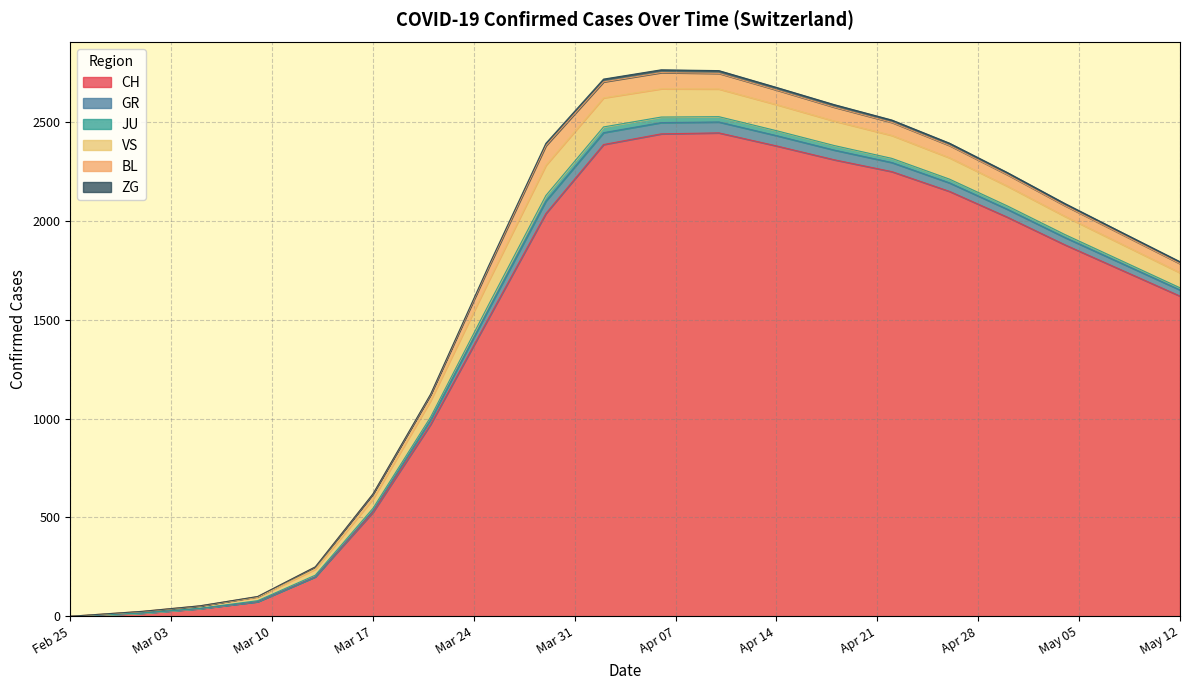

Which category has the highest value in the ZG series?

2020-04-02